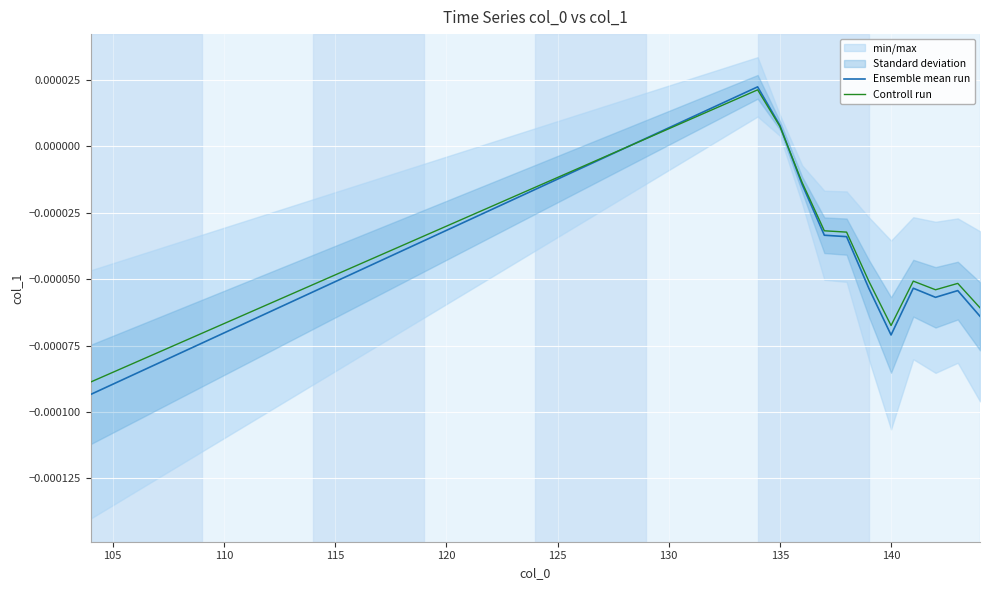

At which label is Ensemble mean run closest to 0?

135